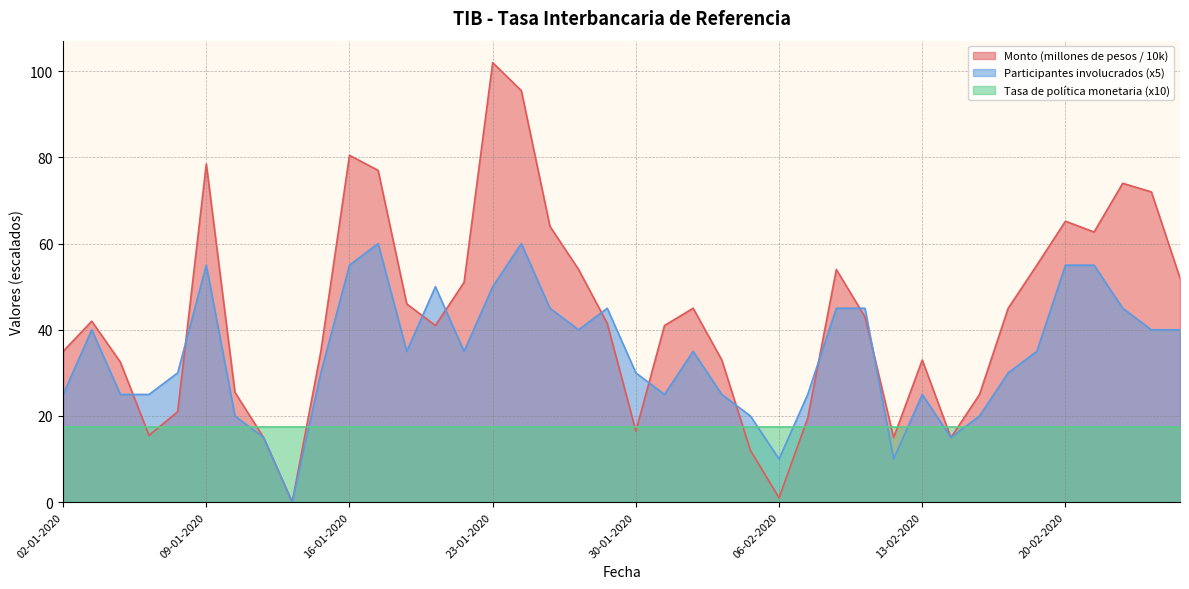

What are all the series names shown in the legend?

Monto (millones de pesos / 10k), Participantes involucrados (x5), Tasa de política monetaria (x10)